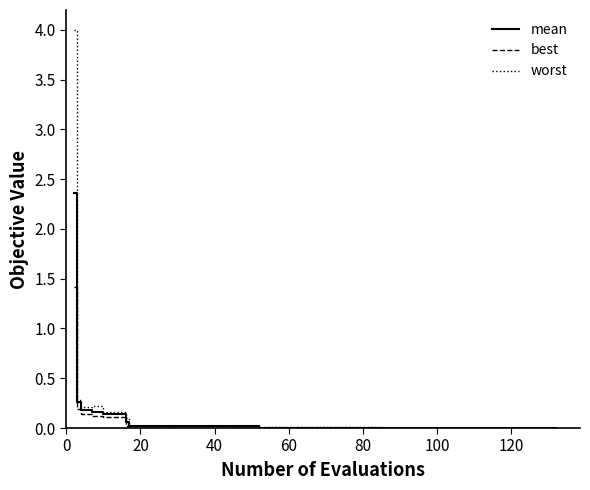

What is the maximum value for mean?

2.4